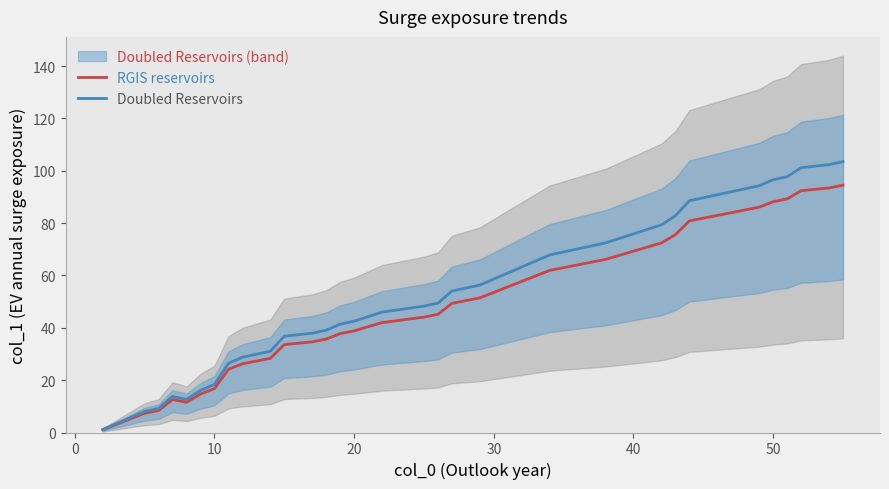

Is it true that Doubled Reservoirs equals 26.9 at 20?

False